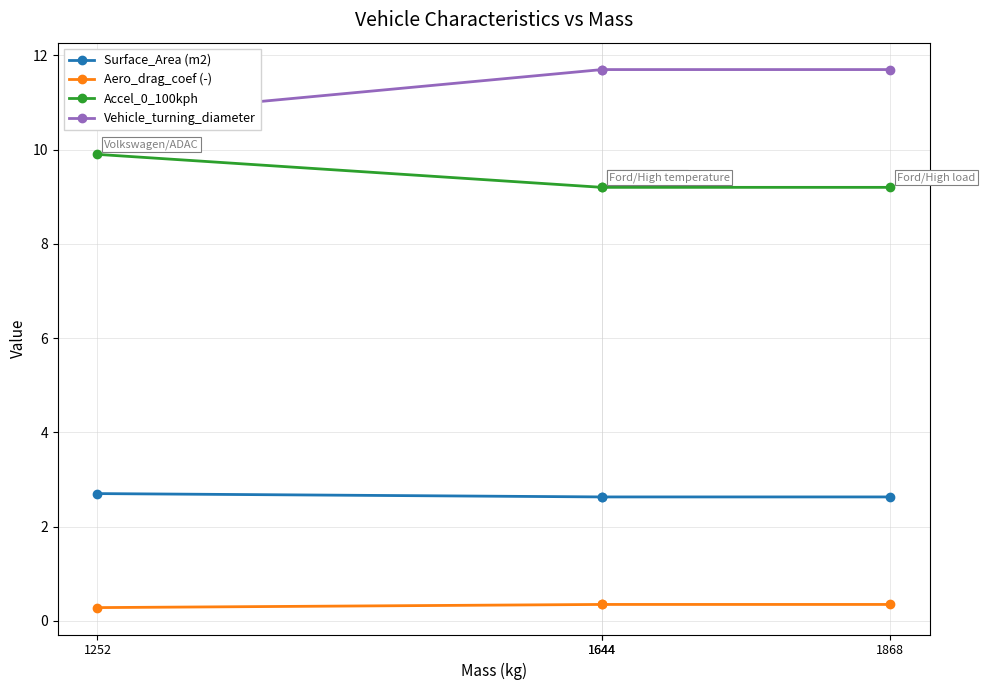

What is the minimum value for Accel_0_100kph?

9.2